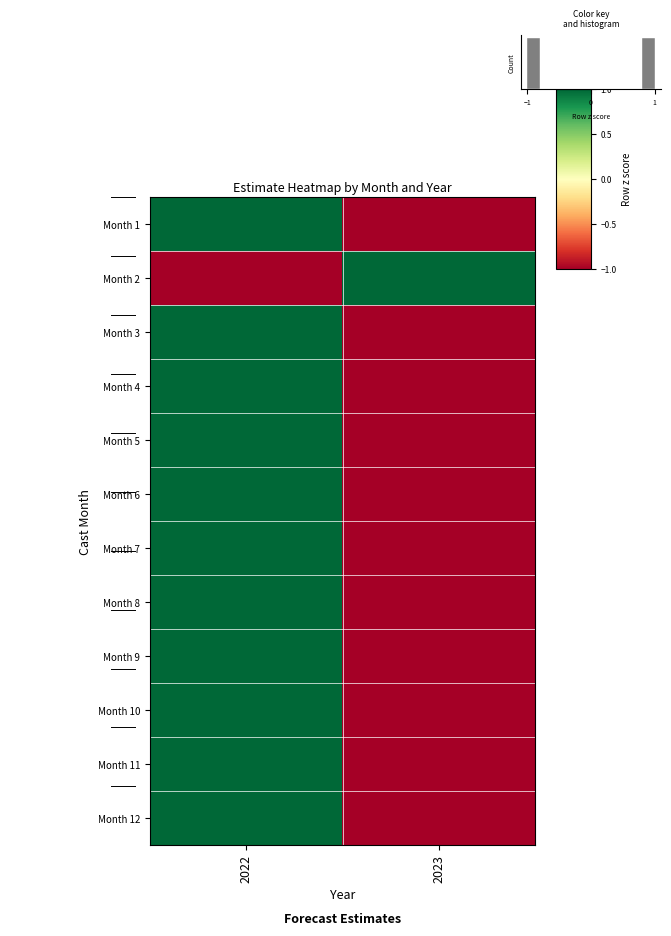

How many data points in Month 2 are less than 1?

1